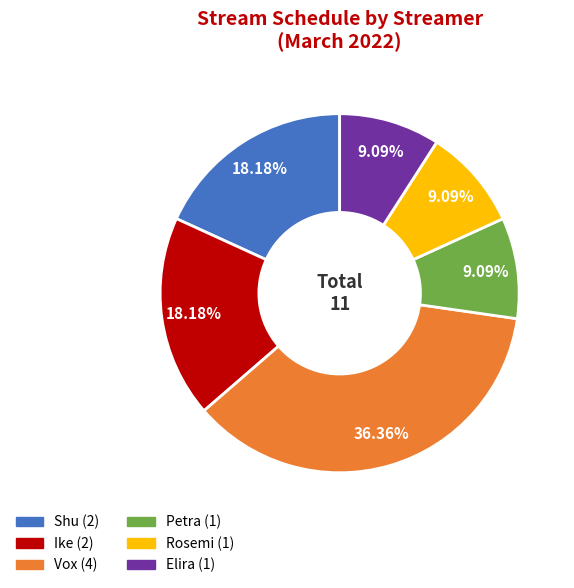

To the nearest percent, what percentage of the pie is Shu?

18%